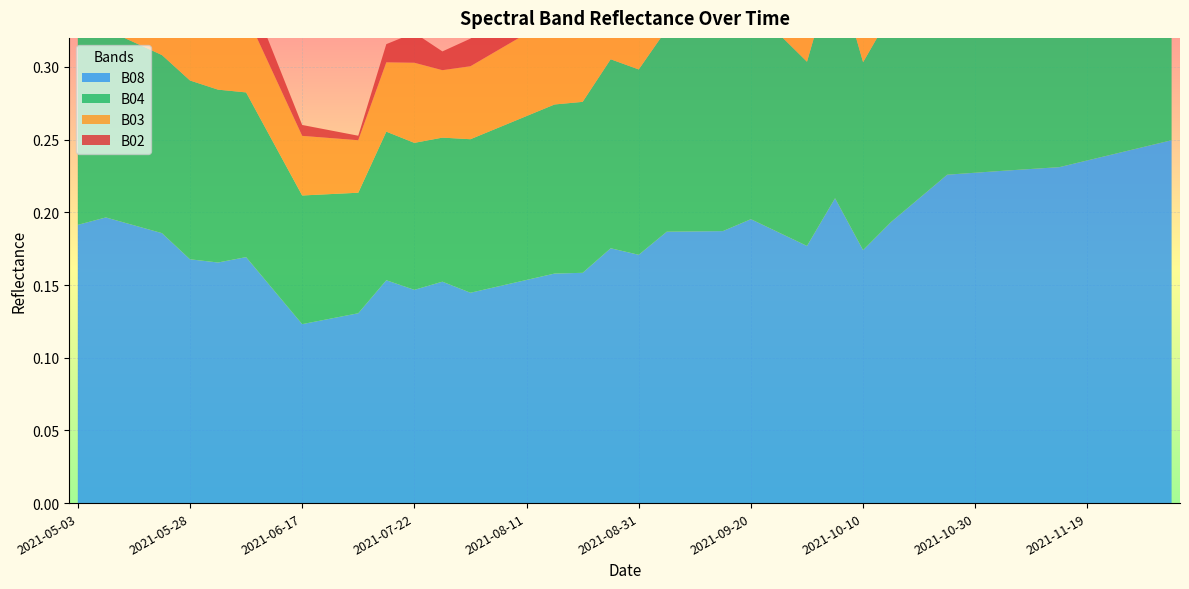

Reading left to right, transcribe all the data shown in this chart.

B08: 0.2	0.2	0.2	0.2	0.2	0.2	0.2	0.1	0.1	0.1	0.1	0.2	0.1	0.2	0.1	0.1	0.2	0.2	0.2	0.2	0.2	0.2	0.2	0.2	0.2	0.2	0.2	0.2	0.2	0.2	0.2	0.2	0.2	0.2	0.2	0.2	0.2	0.2	0.2	0.2
B04: 0.1	0.1	0.1	0.1	0.1	0.1	0.1	0.1	0.1	0.1	0.1	0.1	0.1	0.1	0.1	0.1	0.1	0.1	0.1	0.1	0.1	0.1	0.1	0.1	0.1	0.1	0.1	0.2	0.1	0.1	0.2	0.2	0.2	0.2	0.2	0.2	0.2	0.2	0.2	0.1
B03: 0.1	0.1	0.1	0.1	0.1	0.1	0.1	0.0	0.0	0.0	0.0	0.0	0.1	0.0	0.1	0.1	0.1	0.1	0.1	0.1	0.1	0.1	0.1	0.1	0.1	0.1	0.1	0.1	0.1	0.1	0.1	0.1	0.1	0.1	0.1	0.1	0.1	0.1	0.1	0.1
B02: 0.0	0.0	0.0	0.0	0.0	0.0	0.0	0.0	0.0	0.0	0.0	0.0	0.0	0.0	0.0	0.0	0.0	0.0	0.0	0.0	0.0	0.0	0.0	0.1	0.0	0.0	0.0	0.1	0.0	0.1	0.1	0.1	0.1	0.1	0.1	0.1	0.1	0.1	0.1	0.1